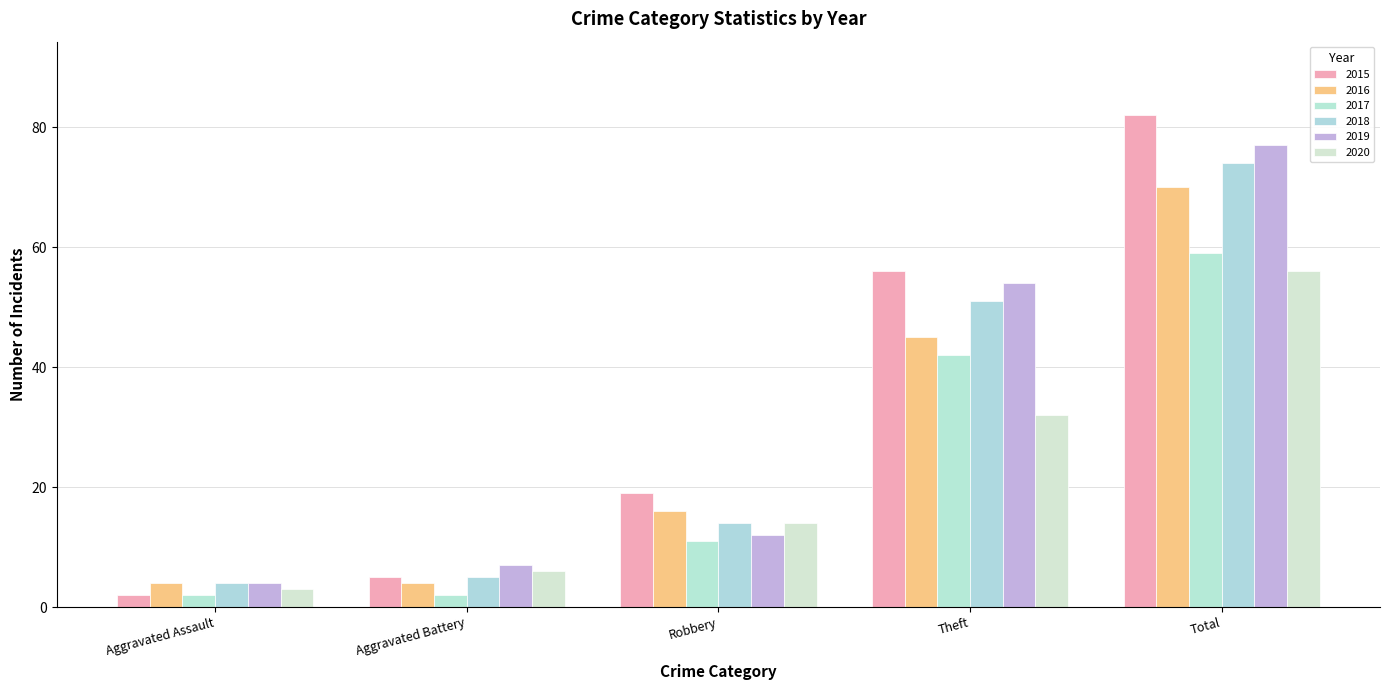

Is the value of 2018 at Robbery greater than the value of 2019 at Robbery?

Yes